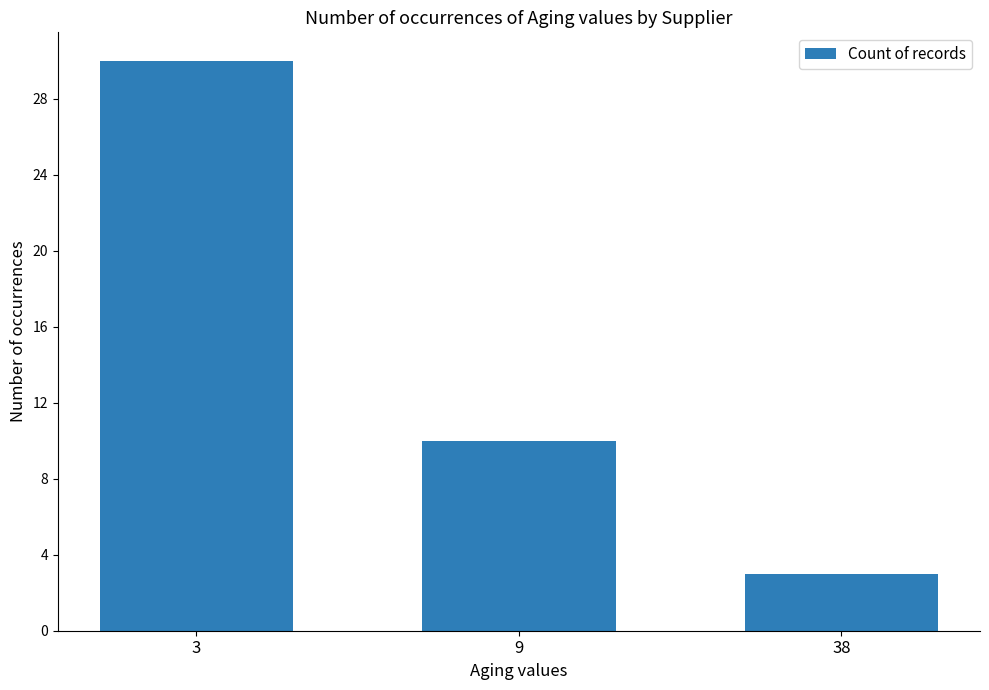

How many bars are there in total?

3